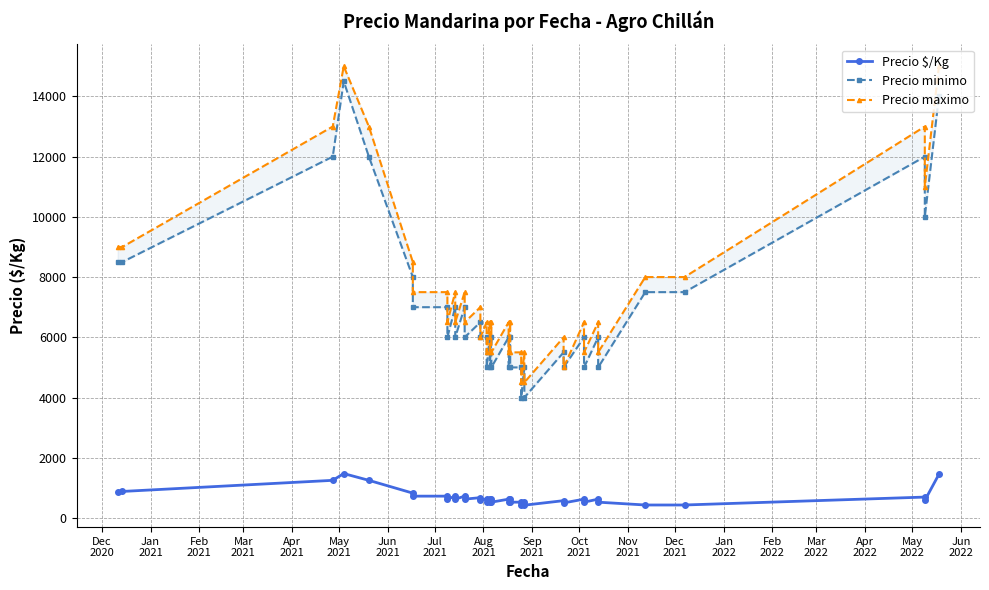

What is the difference between the maximum and second lowest values in the Precio maximo series?

10500